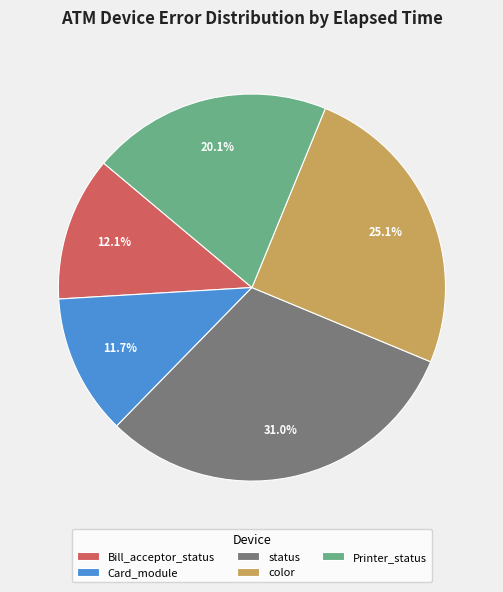

The status slice represents 11% of the pie. True or false?

False